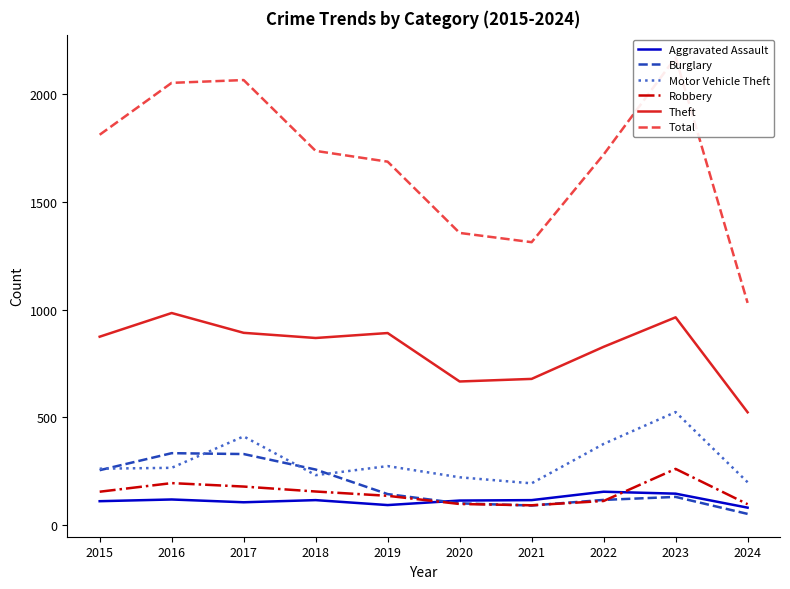

At which label does Theft reach its minimum?

2024